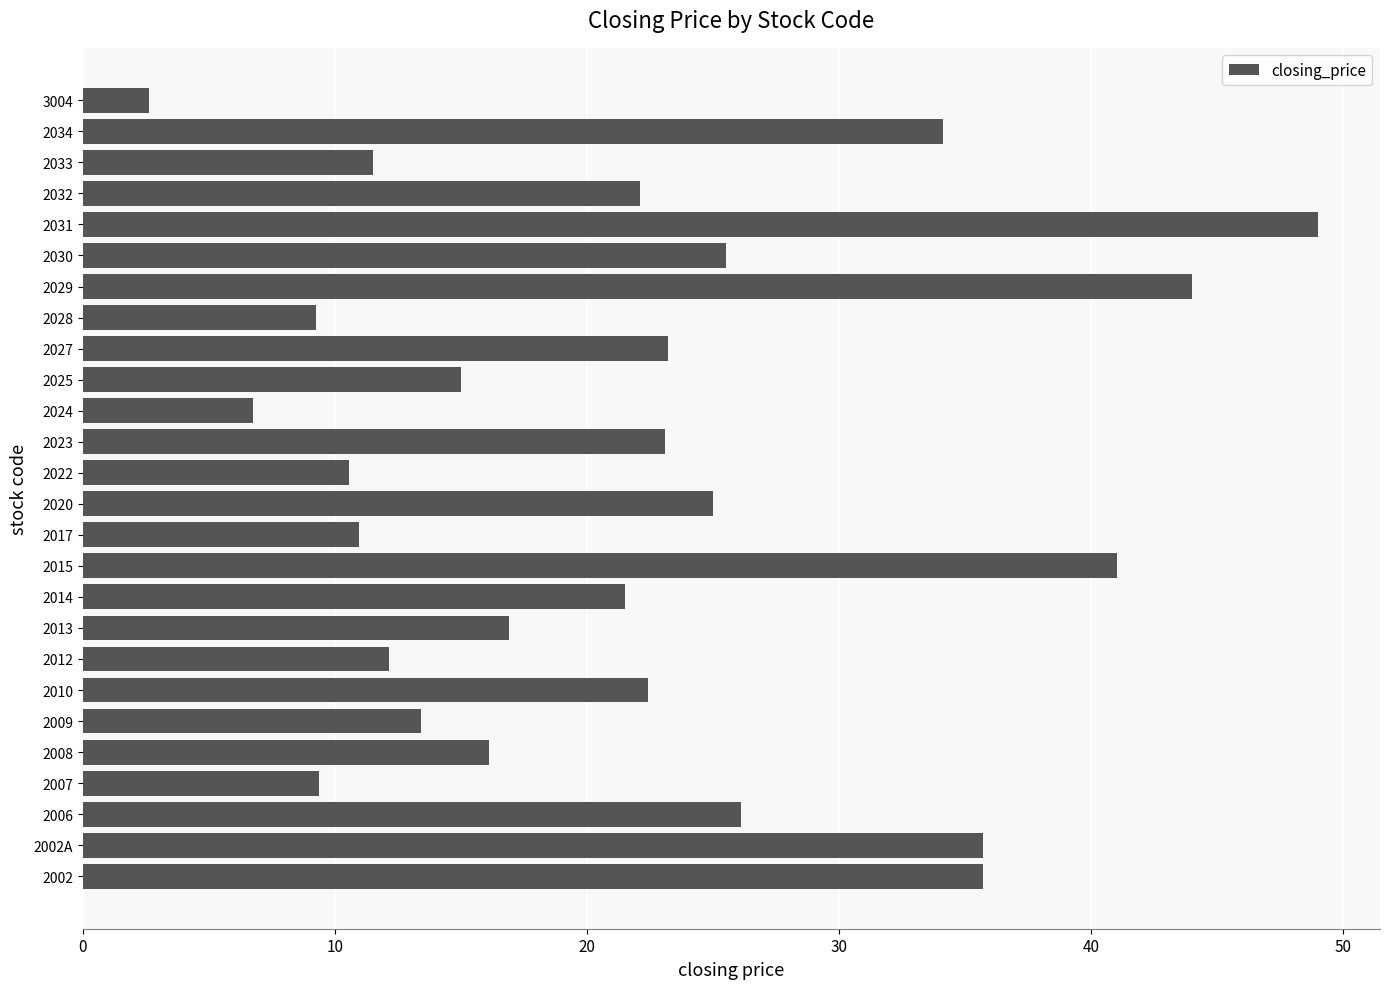

How many data points are less than 22?

13